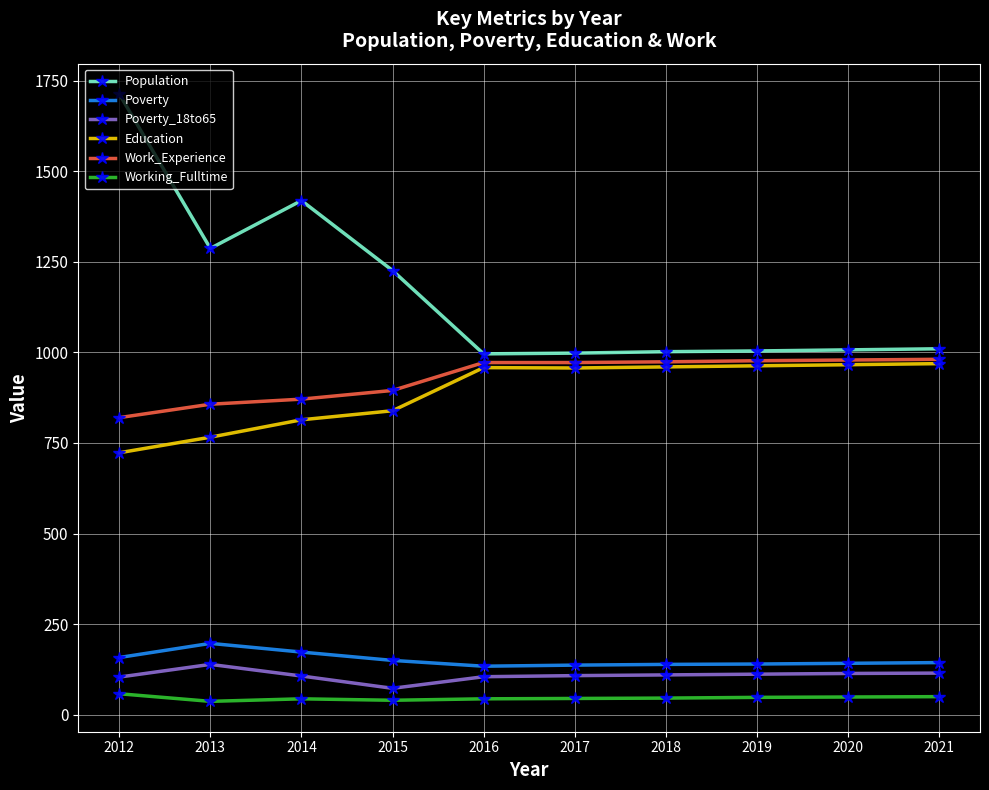

What is the difference between the highest and lowest values at 2014?

1375